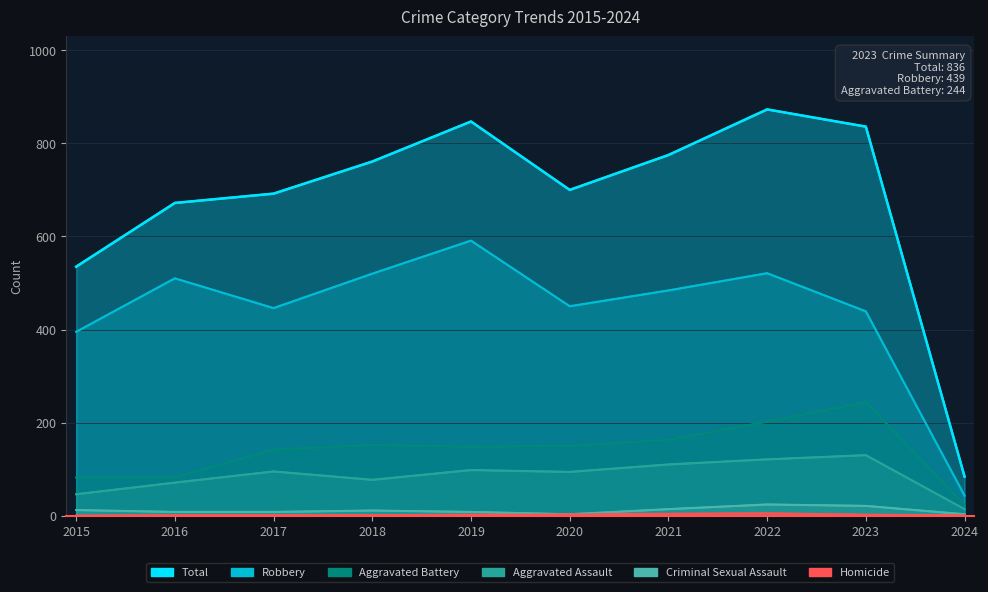

In Aggravated Battery, how many points are lower than both neighbors (excluding endpoints)?

1